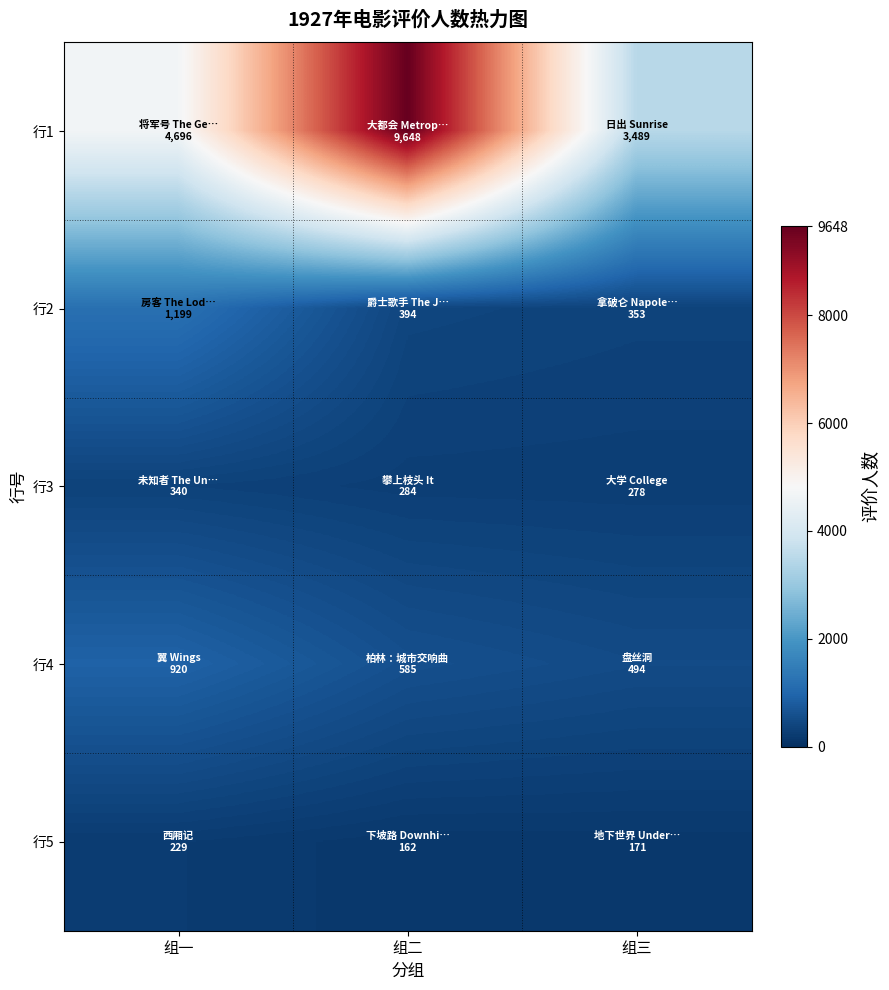

Which has a higher value, 组三 or 组二?

组二